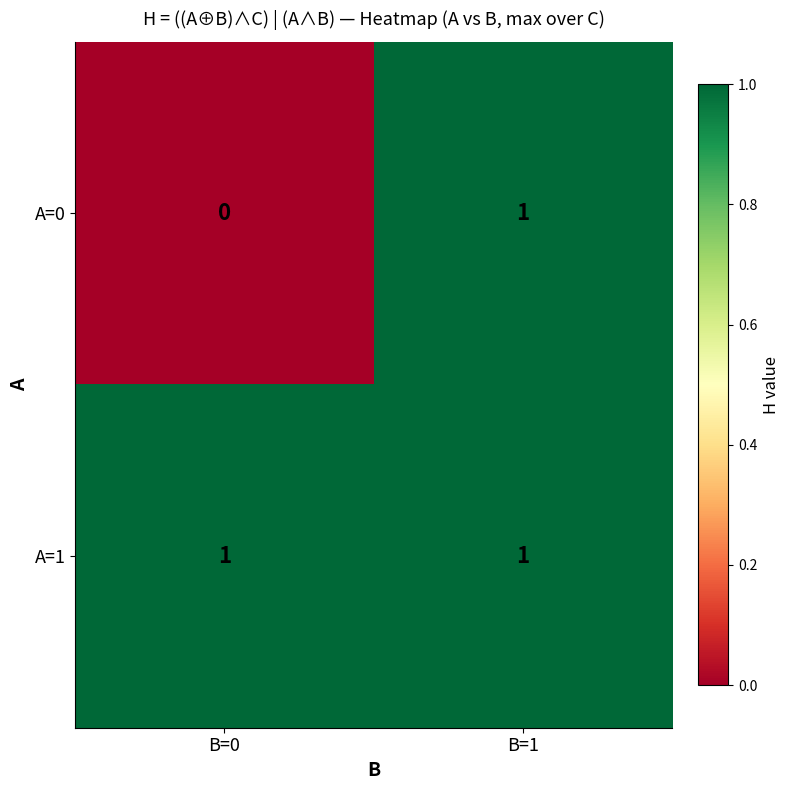

Where is A=0 nearest to the value 0?

B=0